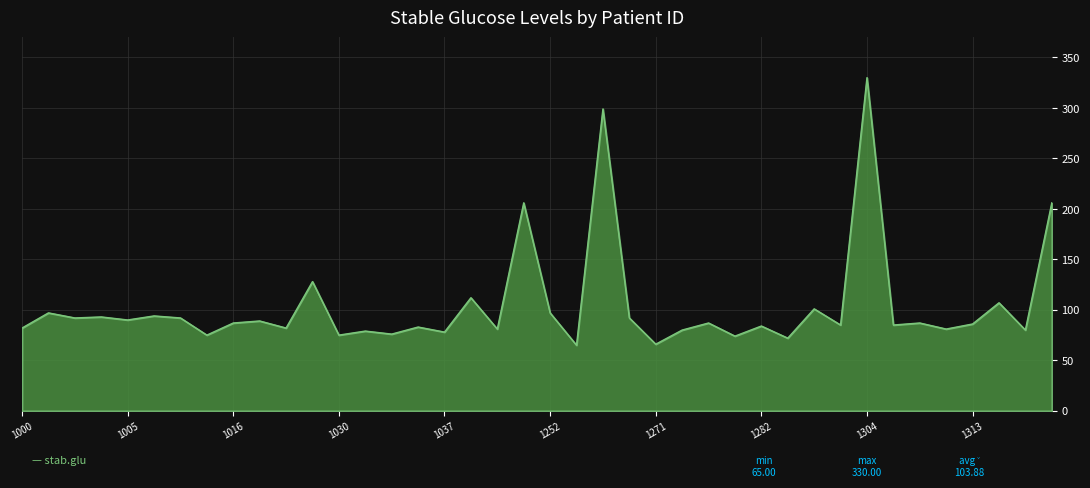

What is the minimum value shown in the chart?

65